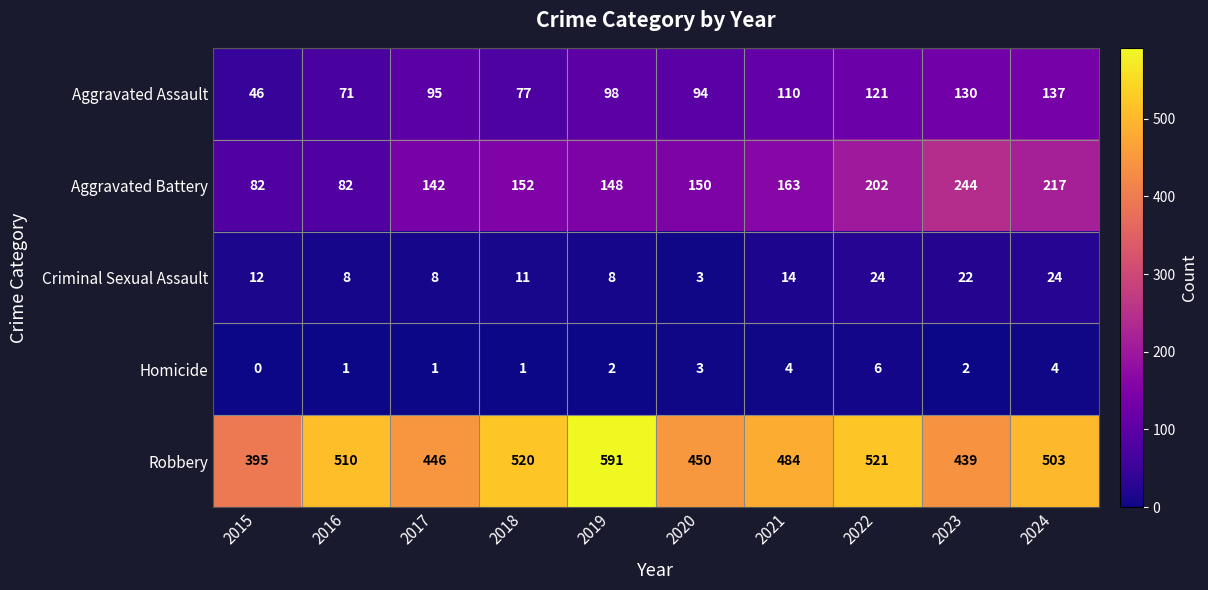

What is the sum of the Criminal Sexual Assault values at 2019 and 2017?

16